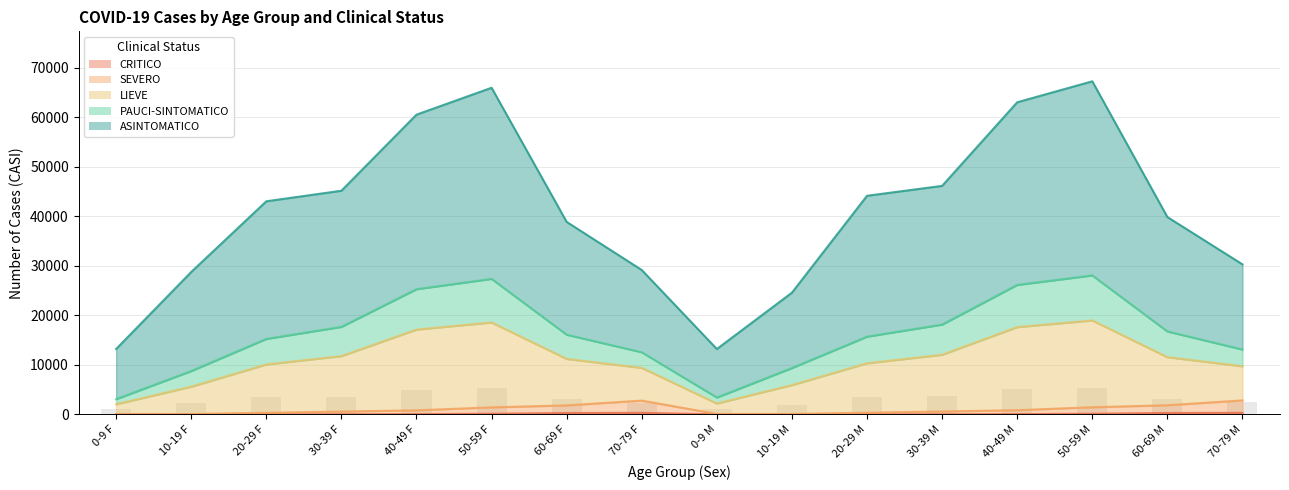

Reading left to right, list all the values displayed in this chart.

ASINTOMATICO: 13222.0	28774.0	43052.0	45183.0	60551.0	65980.0	38885.0	29169.0	13216.0	24597.0	44165.0	46163.0	63050.0	67284.0	39871.0	30311.0
PAUCI-SINTOMATICO: 1057.8	2301.9	3444.2	3614.6	4844.1	5278.4	3110.8	2333.5	1057.3	1967.8	3533.2	3693.0	5044.0	5382.7	3189.7	2424.9
LIEVE: 3091.0	8772.0	15253.0	17688.0	25298.0	27383.0	16104.0	12556.0	3415.0	9377.0	15715.0	18151.0	26160.0	28080.0	16766.0	13110.0
SEVERO: 93.0	90.0	341.0	582.0	833.0	1433.0	1830.0	2795.0	105.0	105.0	355.0	599.0	860.0	1455.0	1855.0	2840.0
CRITICO: 9.0	0.0	14.0	25.0	68.0	142.0	289.0	324.0	10.0	0.0	15.0	27.0	70.0	145.0	295.0	330.0